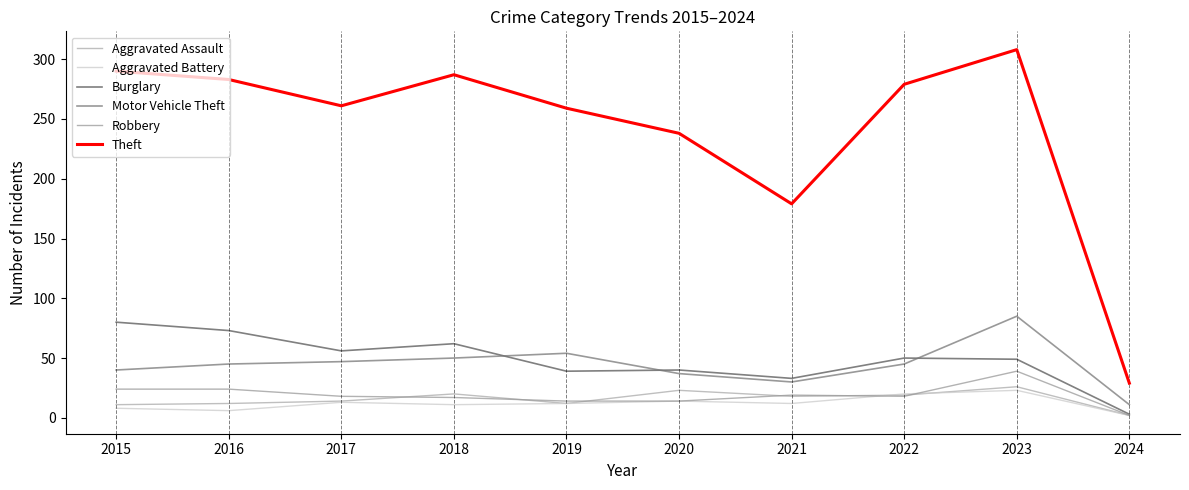

What is the sum of the Theft values at 2022 and 2020?

517